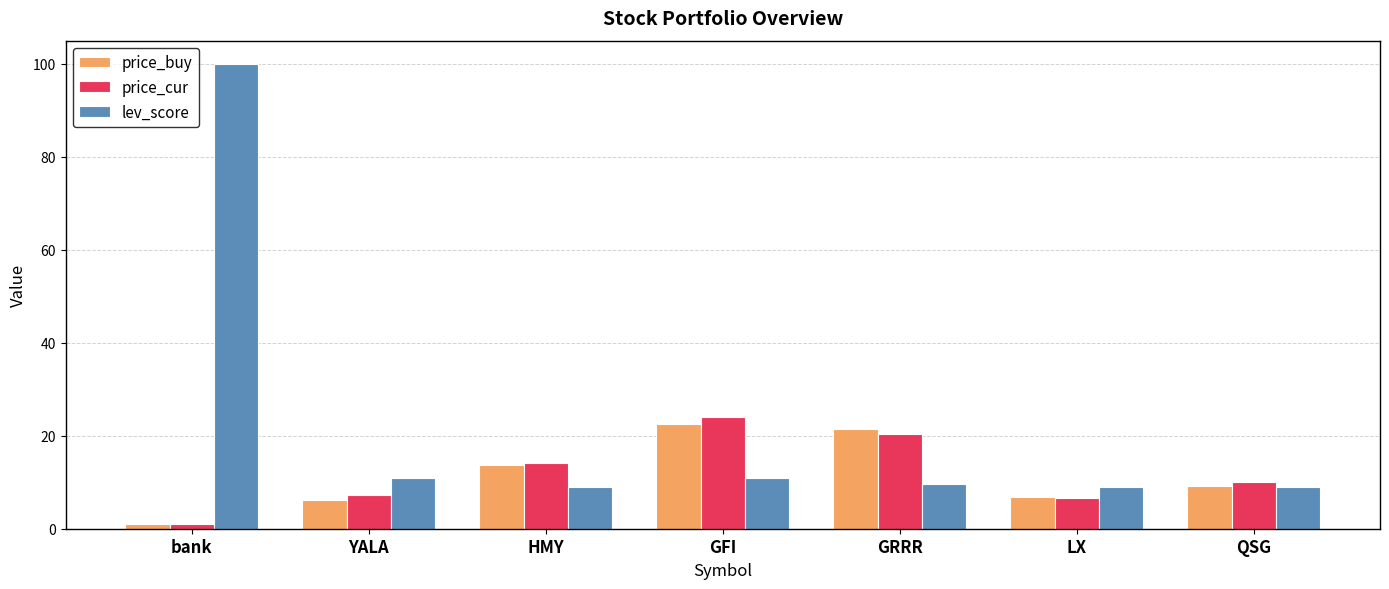

What is the label of the 2nd bar from the left?

YALA